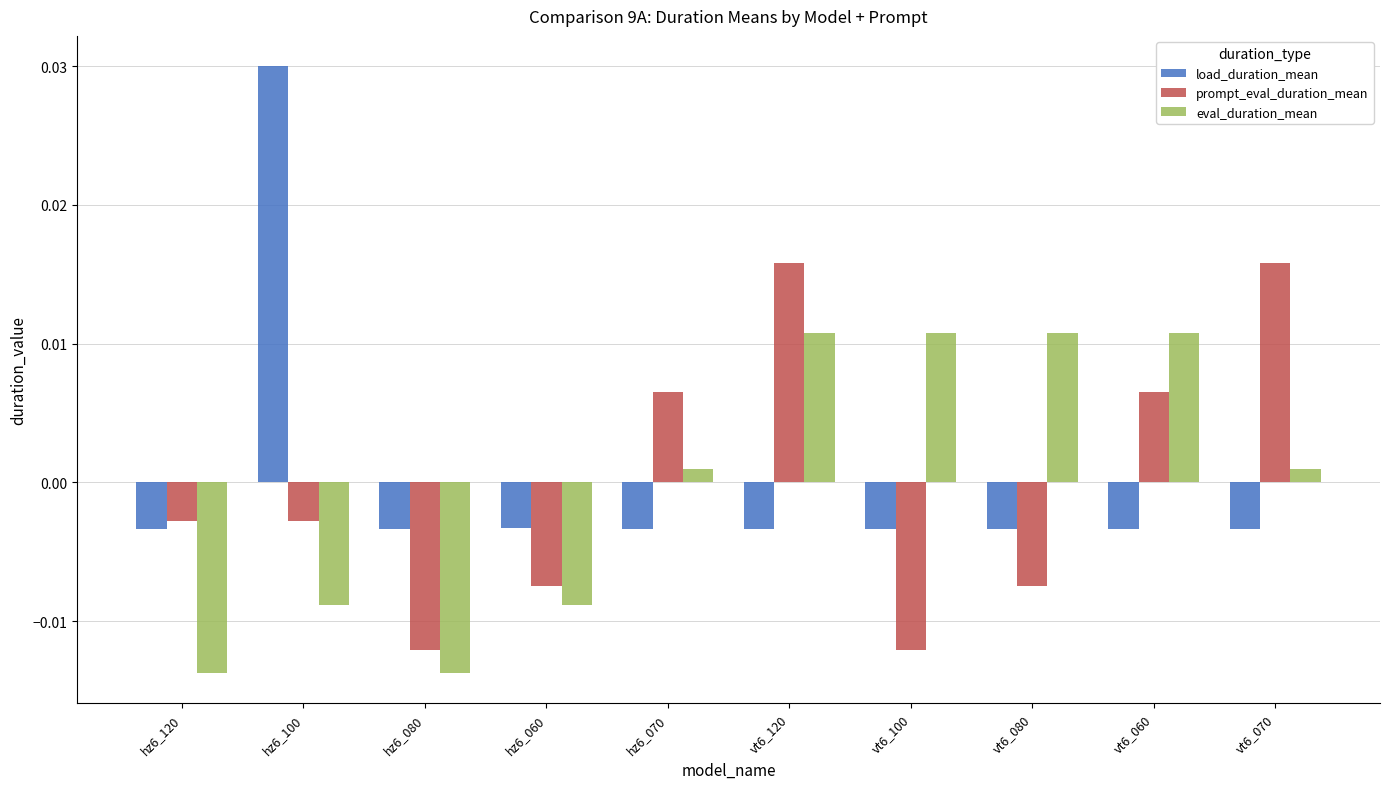

At vt6_080, list the series in order from smallest to largest.

prompt_eval_duration_mean, load_duration_mean, eval_duration_mean